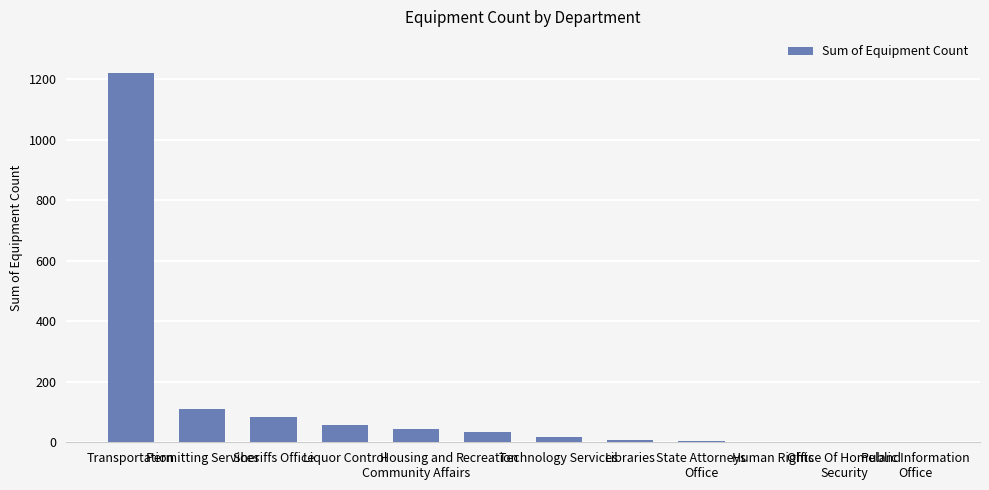

What is the greatest value displayed?

1221